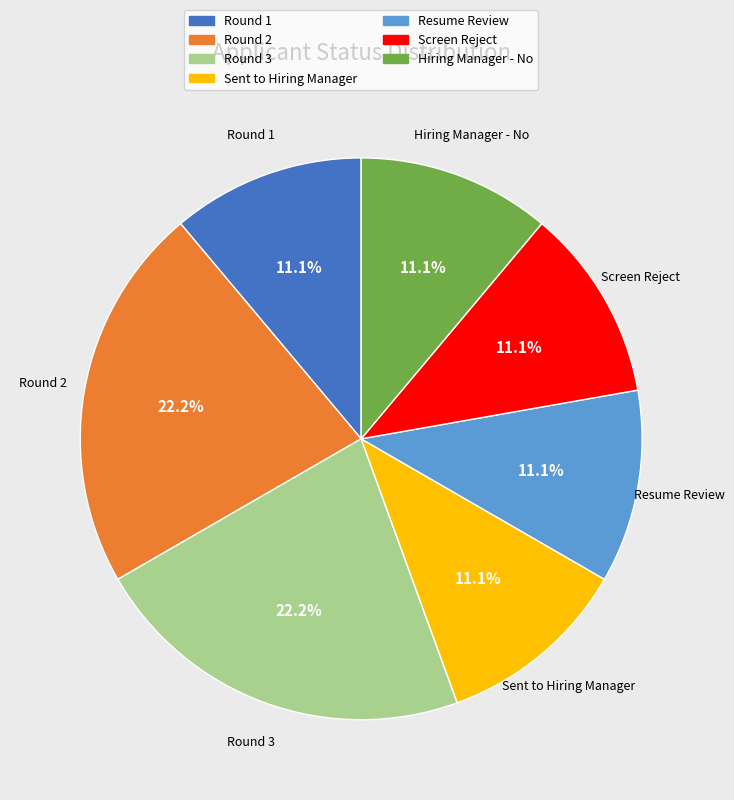

What percentage do Screen Reject and Resume Review together represent?

22.2%